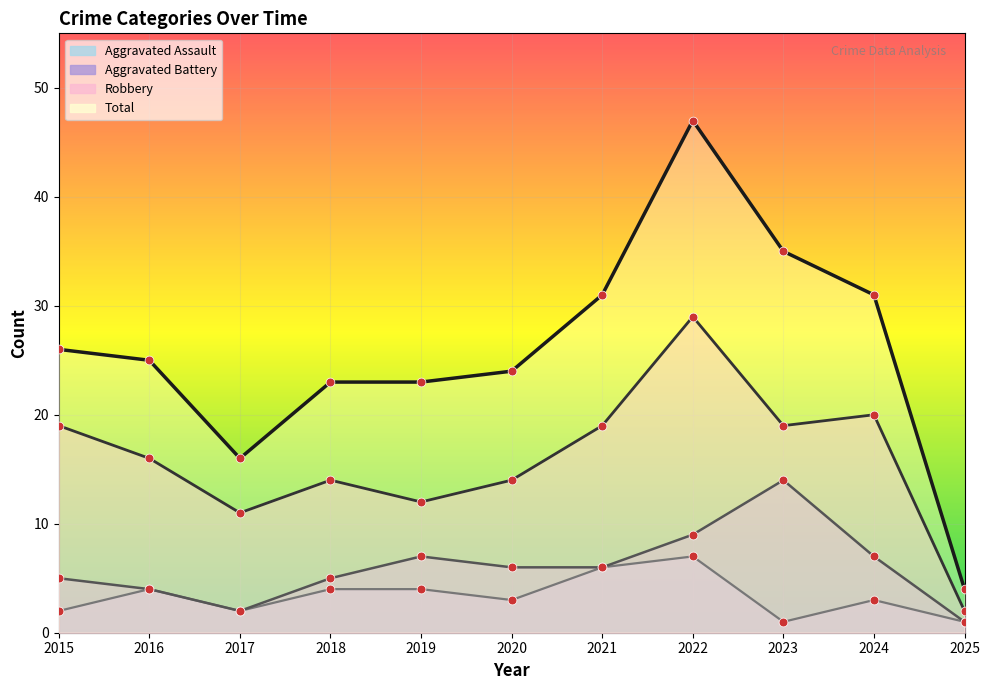

At which category is the sum across all series the highest?

2022